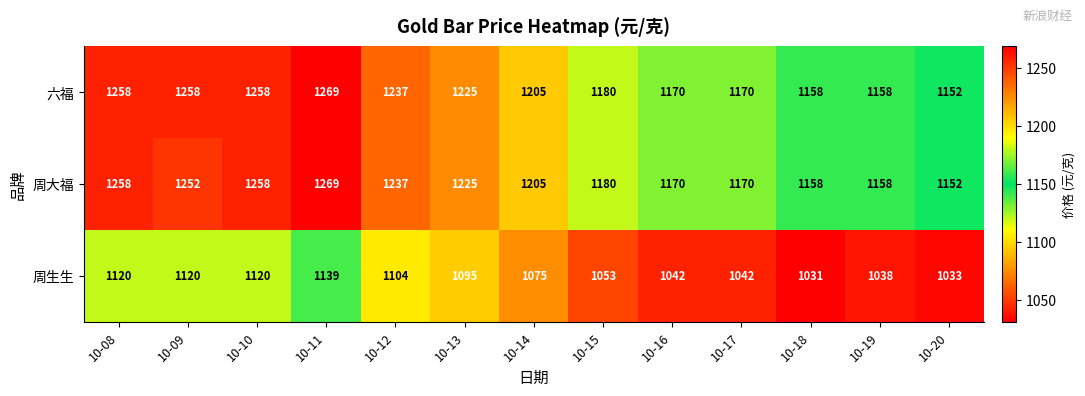

True or false: 六福 has a value of 348 at 10-08.

False